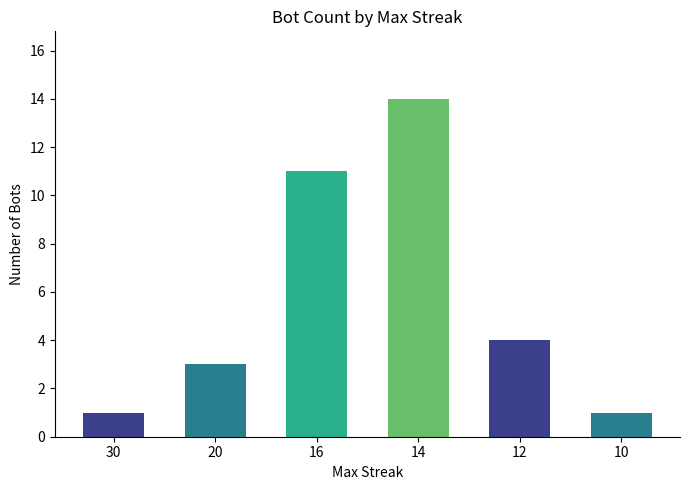

Are the bars horizontal?

No